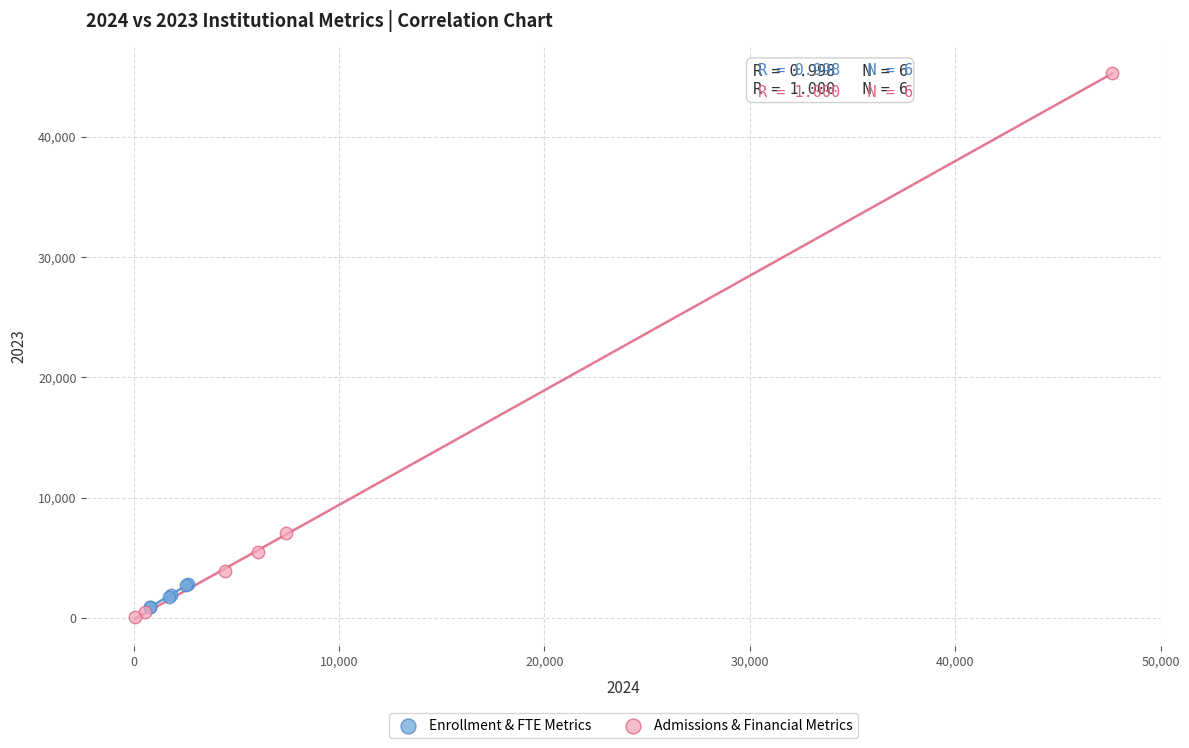

Which series contains the highest Y value?

Admissions & Financial Metrics